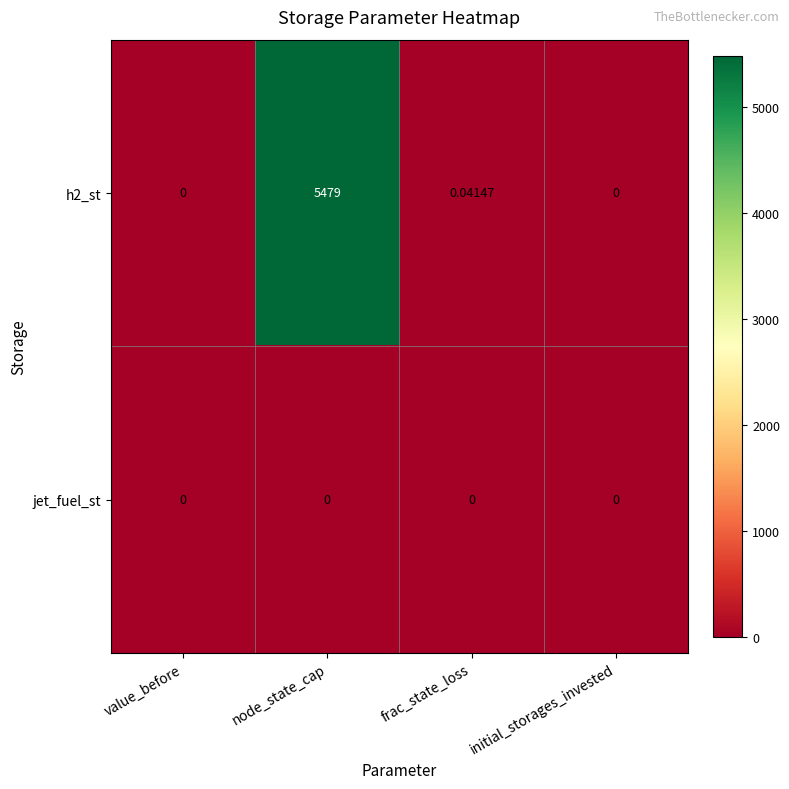

Which category has the highest value across all series?

node_state_cap